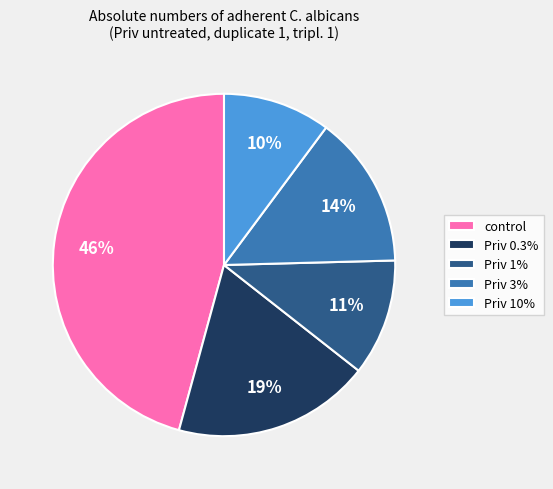

Between Priv 3% and control, which is larger?

control